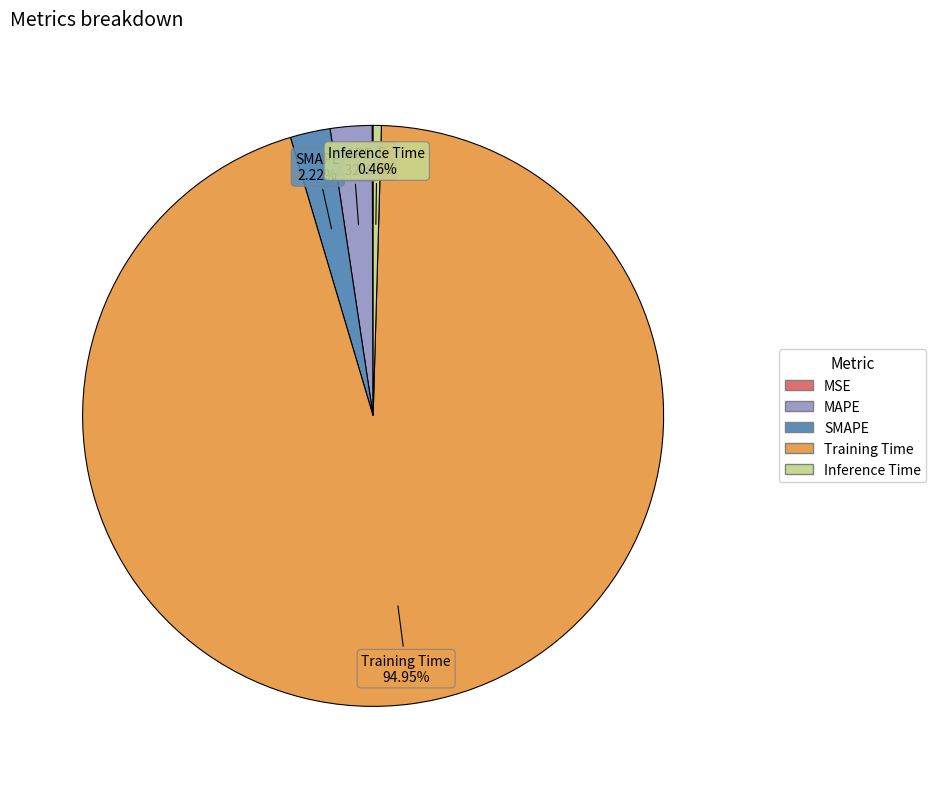

Is there a majority slice in this chart?

Yes